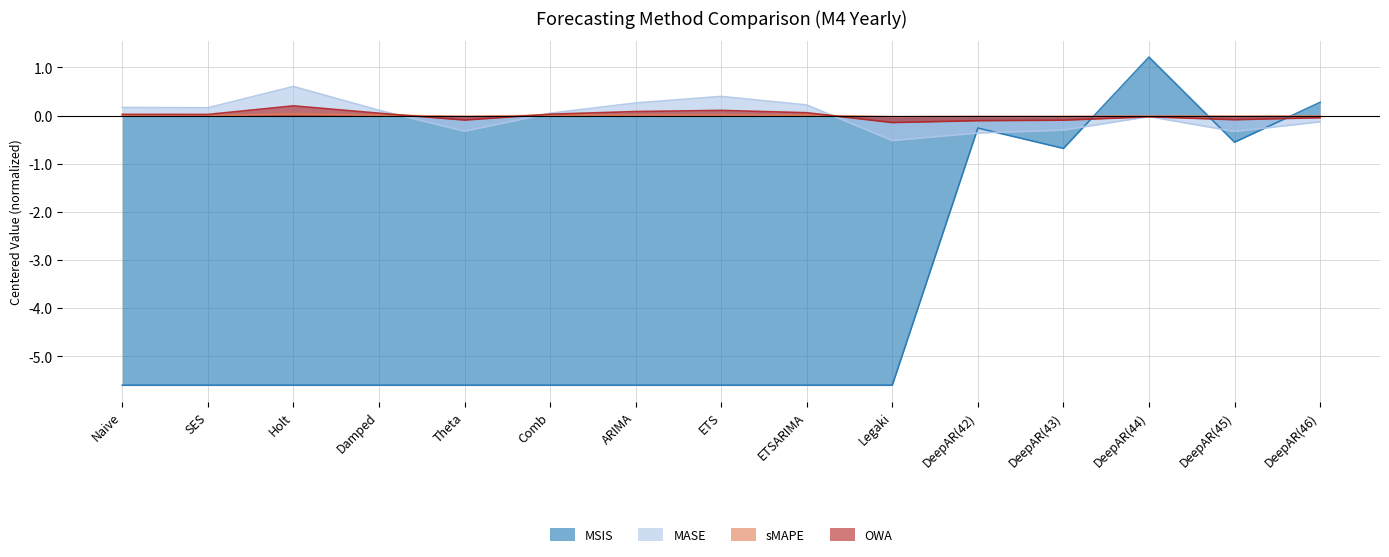

Is the value of OWA at ETSARIMA greater than the value of MASE at DeepAR(45)?

Yes